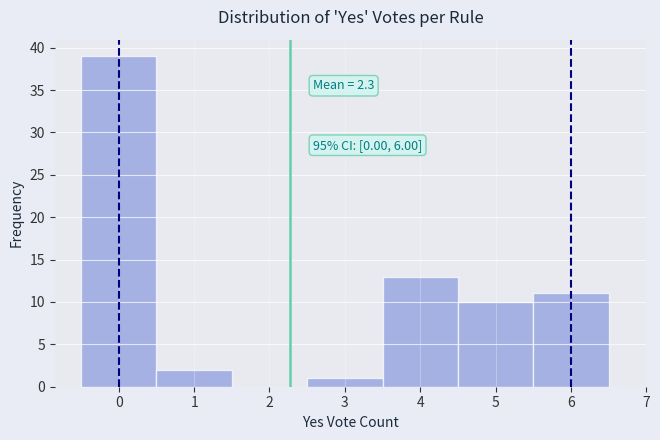

Over which range of the x-axis is the bar tallest?

-0.5 to 0.5